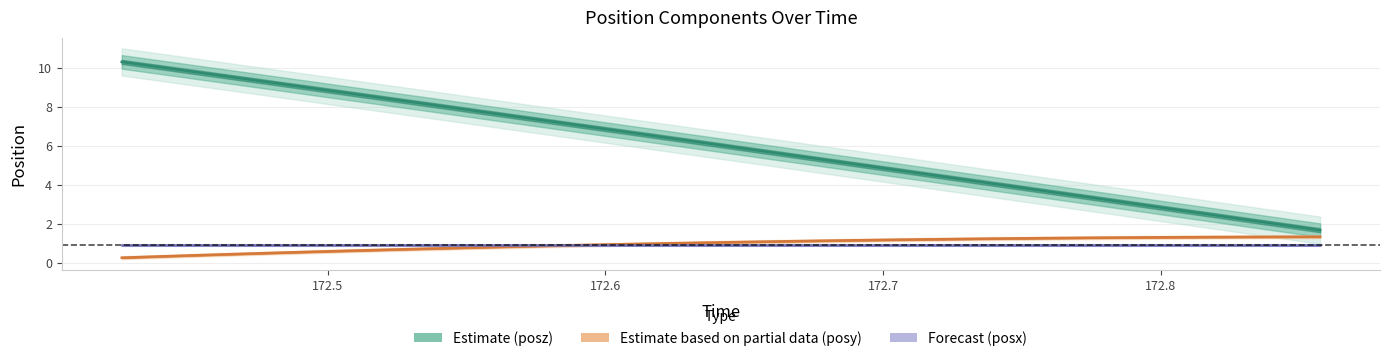

What is the value of the posy point at the 31st from the left?

1.3